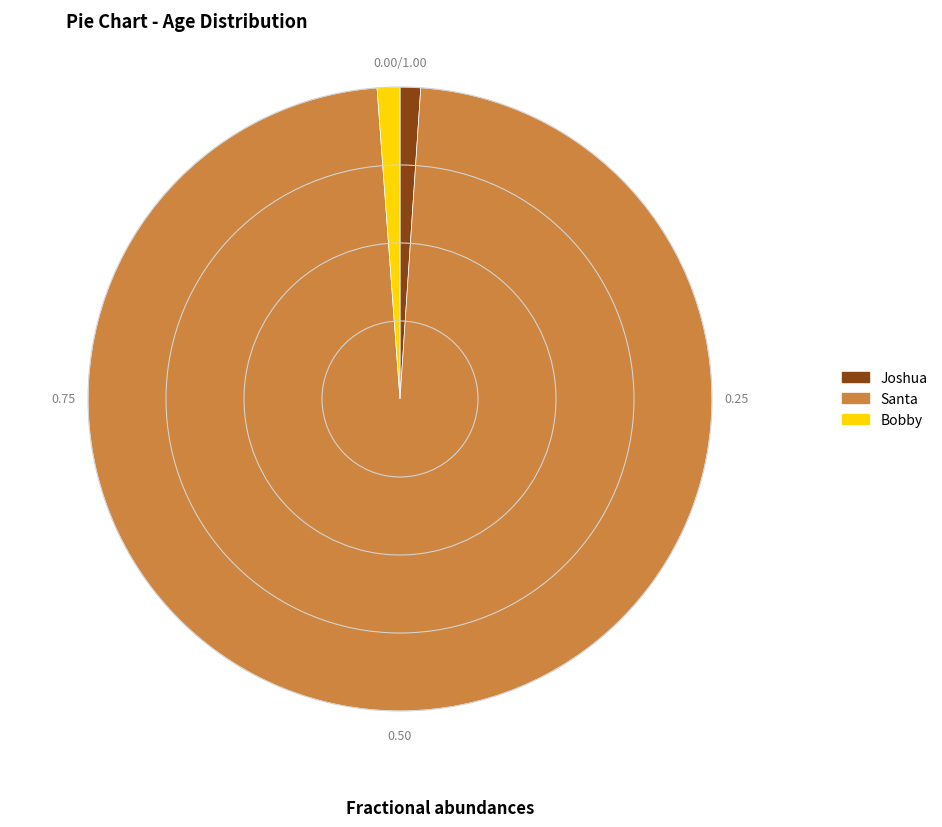

Approximately how many times larger is the value at Santa compared to Bobby?

83.4